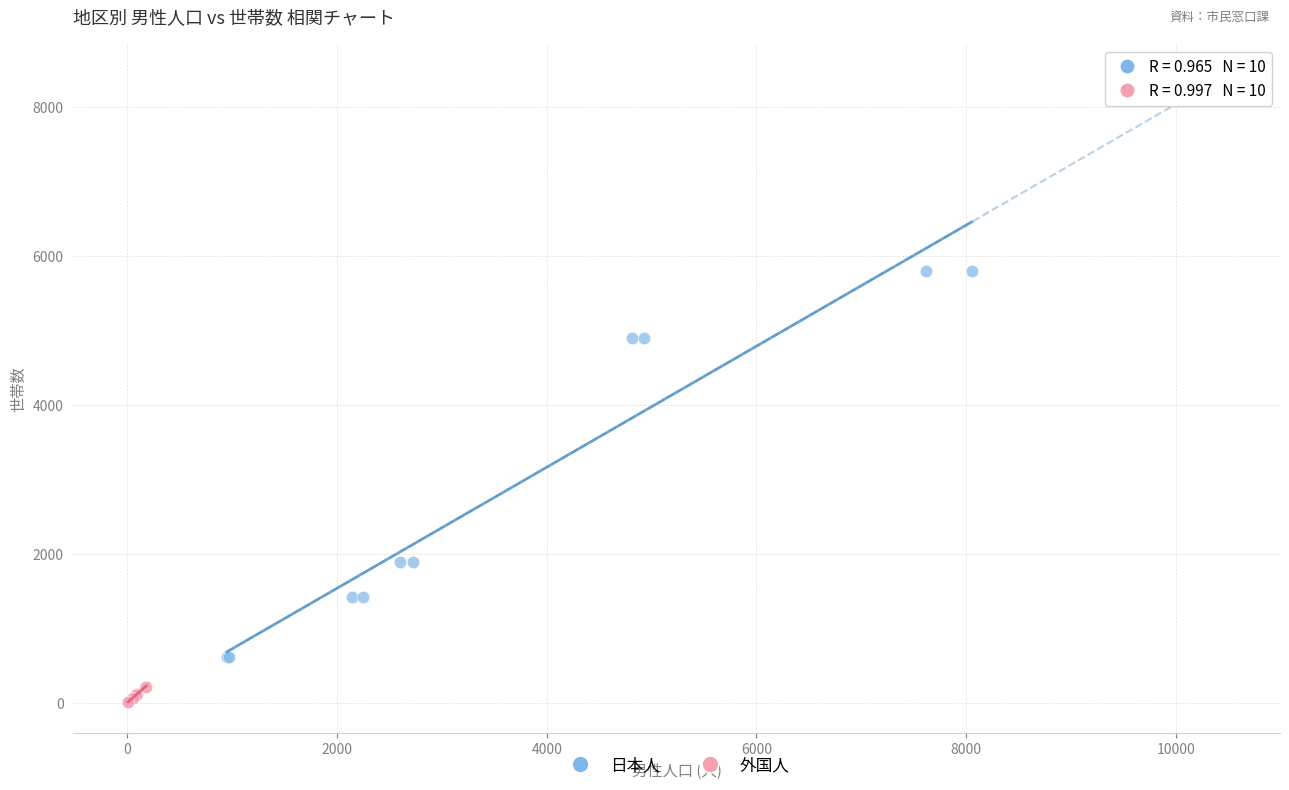

Which series contains the highest Y value?

日本人